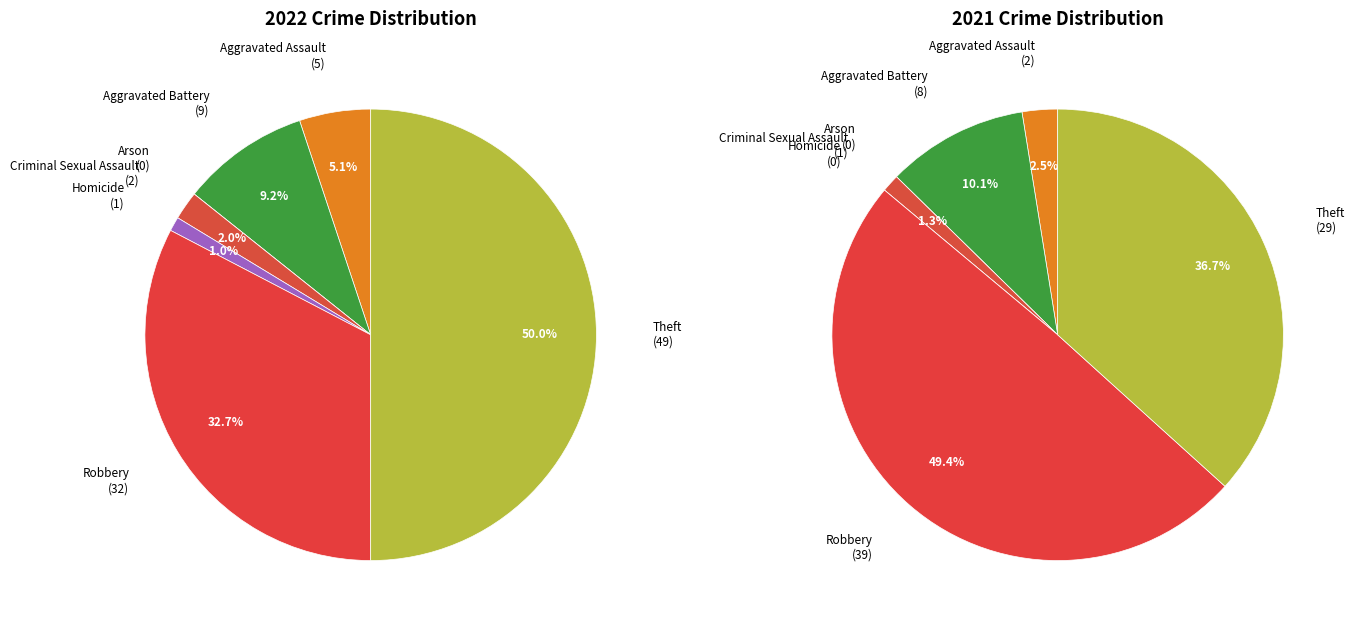

Is there a majority slice in this chart?

No